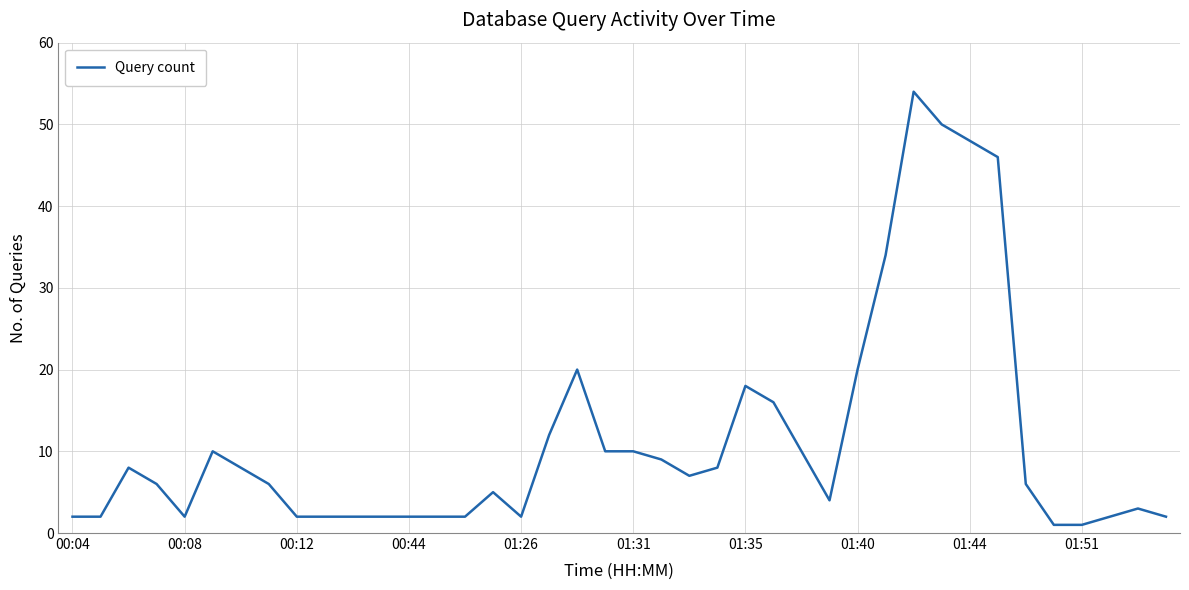

What is the difference between the maximum and minimum values?

53